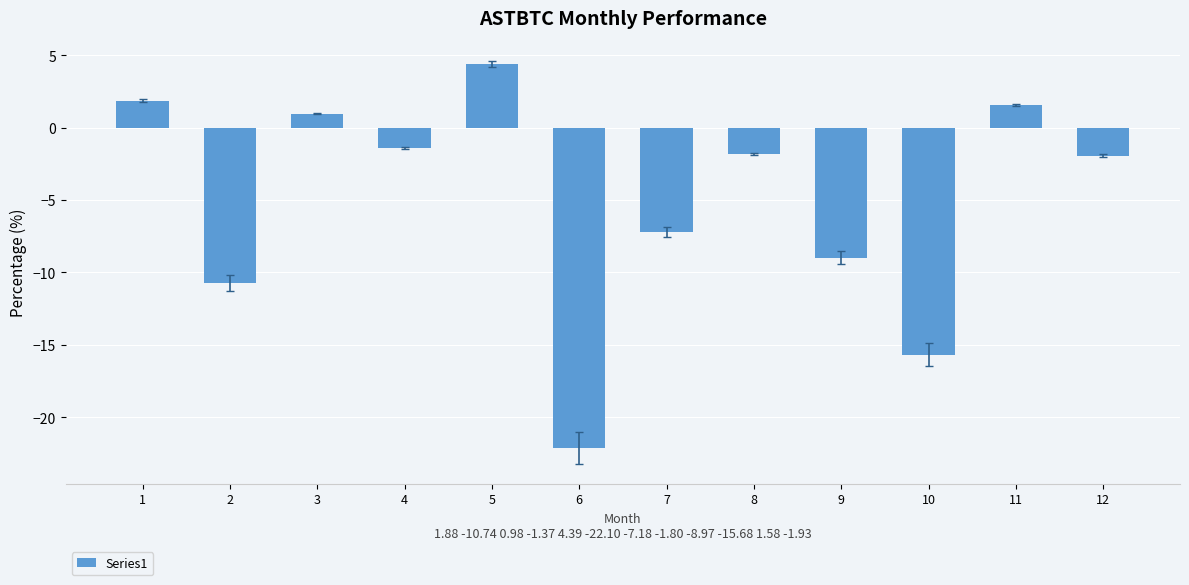

What is the value of the 3rd bar from the left?

1.0